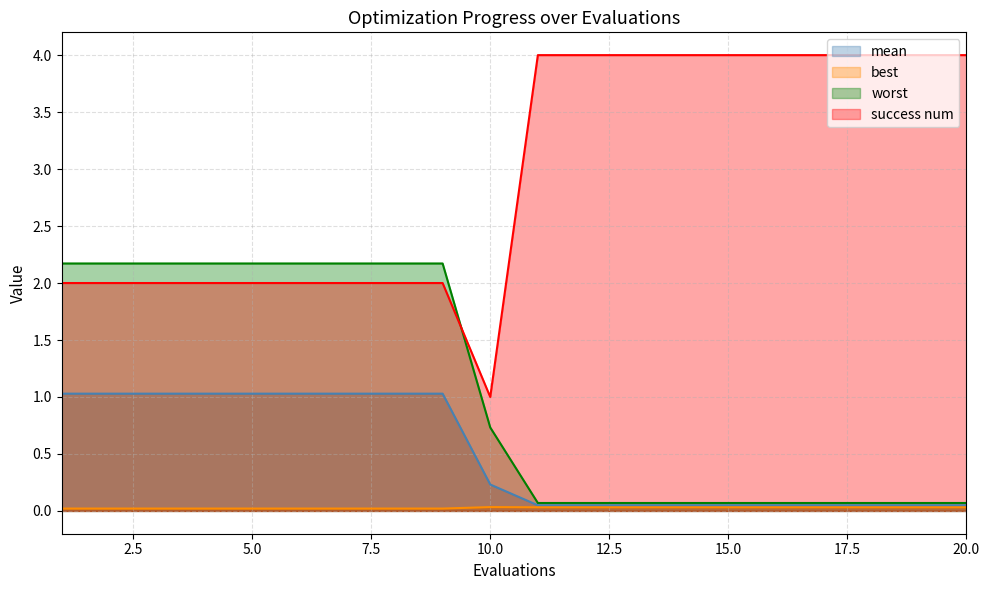

Which series has the largest range (max minus min)?

success num